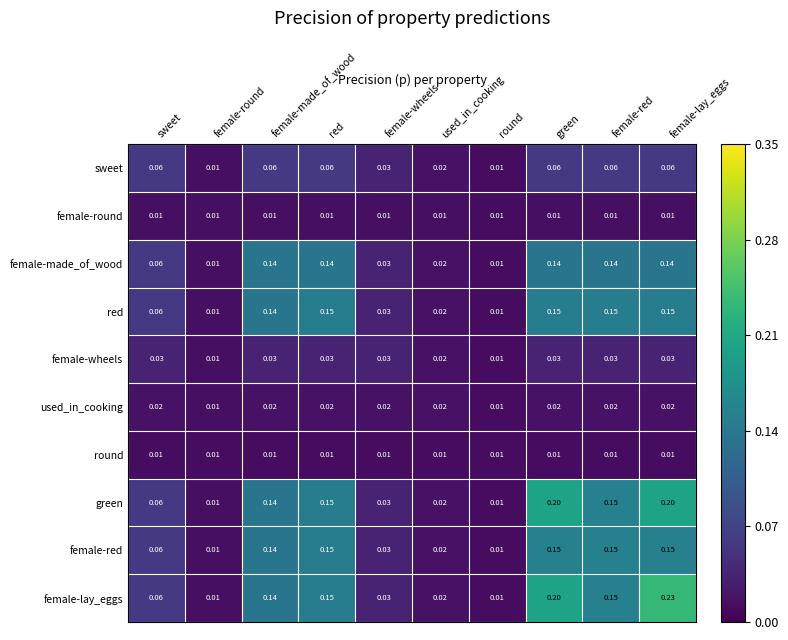

Rank the series by their maximum value, from highest to lowest.

female-lay_eggs, green, female-red, red, female-made_of_wood, sweet, female-wheels, used_in_cooking, female-round, round